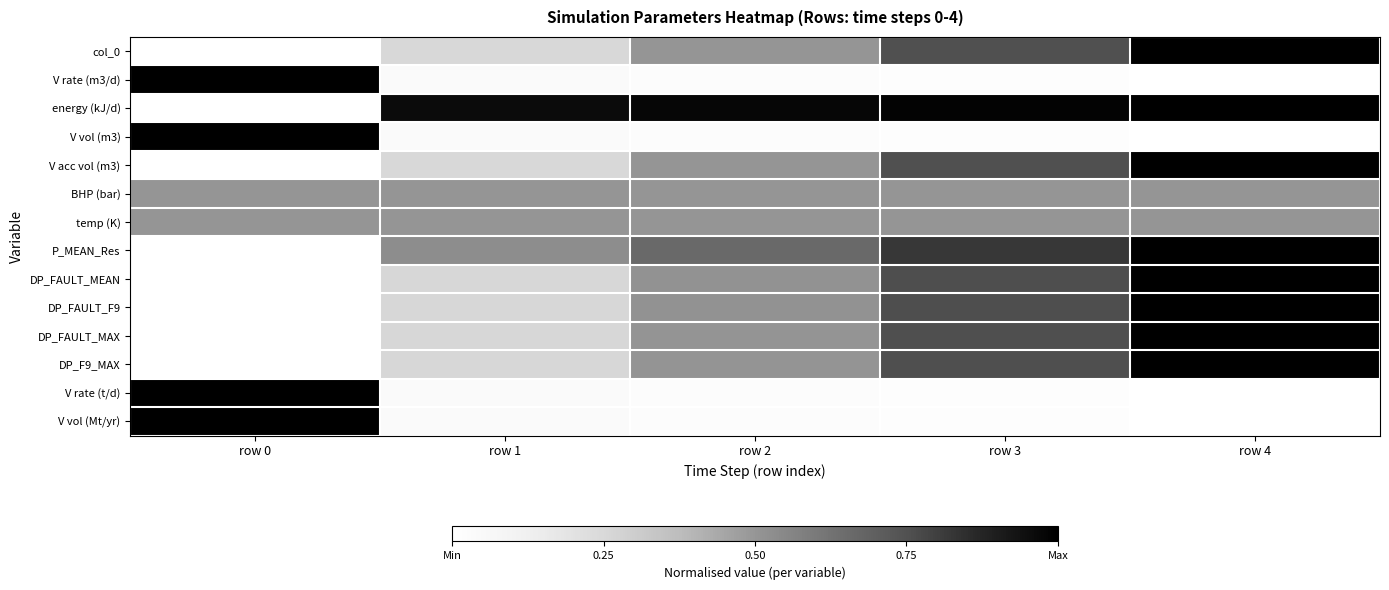

Reading left to right, extract all data points from this chart.

col_0: row 0=0.0	row 1=0.2	row 2=0.5	row 3=0.8	row 4=1.0
V rate (m3/d): row 0=1.0	row 1=0.0	row 2=0.0	row 3=0.0	row 4=0.0
energy (kJ/d): row 0=0.0	row 1=1.0	row 2=1.0	row 3=1.0	row 4=1.0
V vol (m3): row 0=1.0	row 1=0.0	row 2=0.0	row 3=0.0	row 4=0.0
V acc vol (m3): row 0=0.0	row 1=0.3	row 2=0.5	row 3=0.8	row 4=1.0
BHP (bar): row 0=0.5	row 1=0.5	row 2=0.5	row 3=0.5	row 4=0.5
temp (K): row 0=0.5	row 1=0.5	row 2=0.5	row 3=0.5	row 4=0.5
P_MEAN_Res: row 0=0.0	row 1=0.5	row 2=0.7	row 3=0.8	row 4=1.0
DP_FAULT_MEAN: row 0=0.0	row 1=0.3	row 2=0.5	row 3=0.8	row 4=1.0
DP_FAULT_F9: row 0=0.0	row 1=0.3	row 2=0.5	row 3=0.8	row 4=1.0
DP_FAULT_MAX: row 0=0.0	row 1=0.3	row 2=0.5	row 3=0.8	row 4=1.0
DP_F9_MAX: row 0=0.0	row 1=0.3	row 2=0.5	row 3=0.8	row 4=1.0
V rate (t/d): row 0=1.0	row 1=0.0	row 2=0.0	row 3=0.0	row 4=0.0
V vol (Mt/yr): row 0=1.0	row 1=0.0	row 2=0.0	row 3=0.0	row 4=0.0